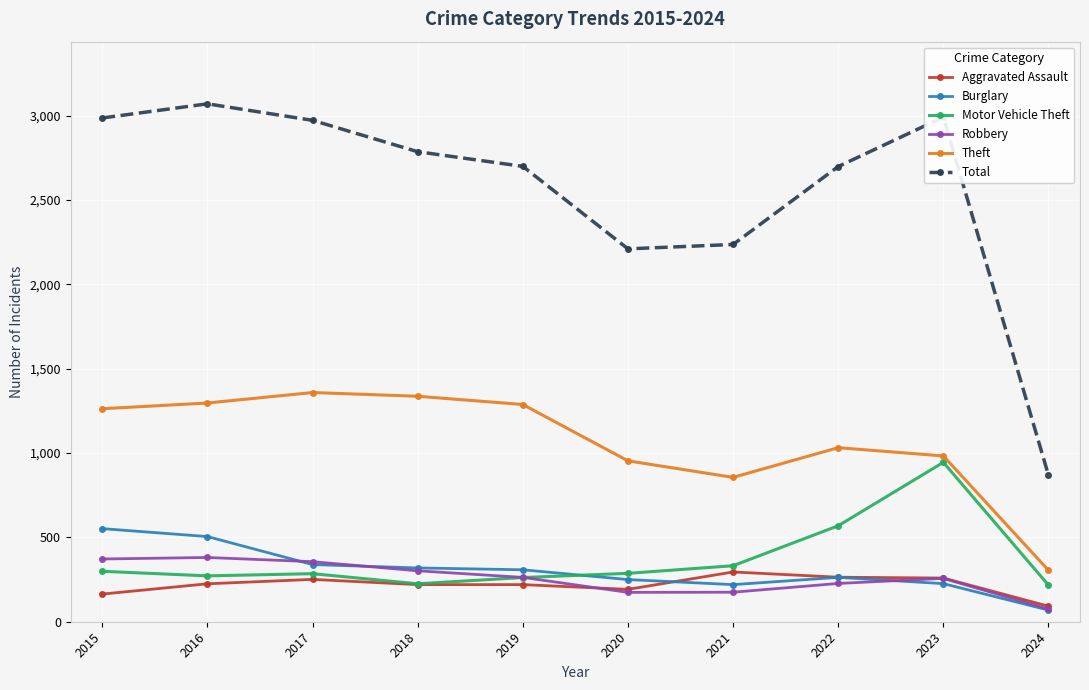

What is the value of the Aggravated Assault point at the 7th from the left?

295